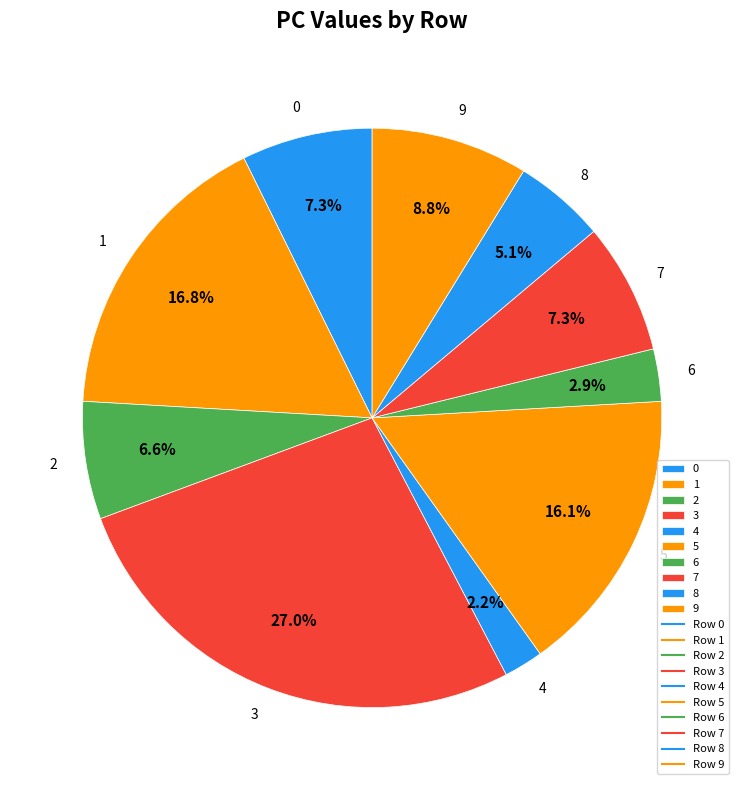

Is there any slice that represents more than half of the pie?

No